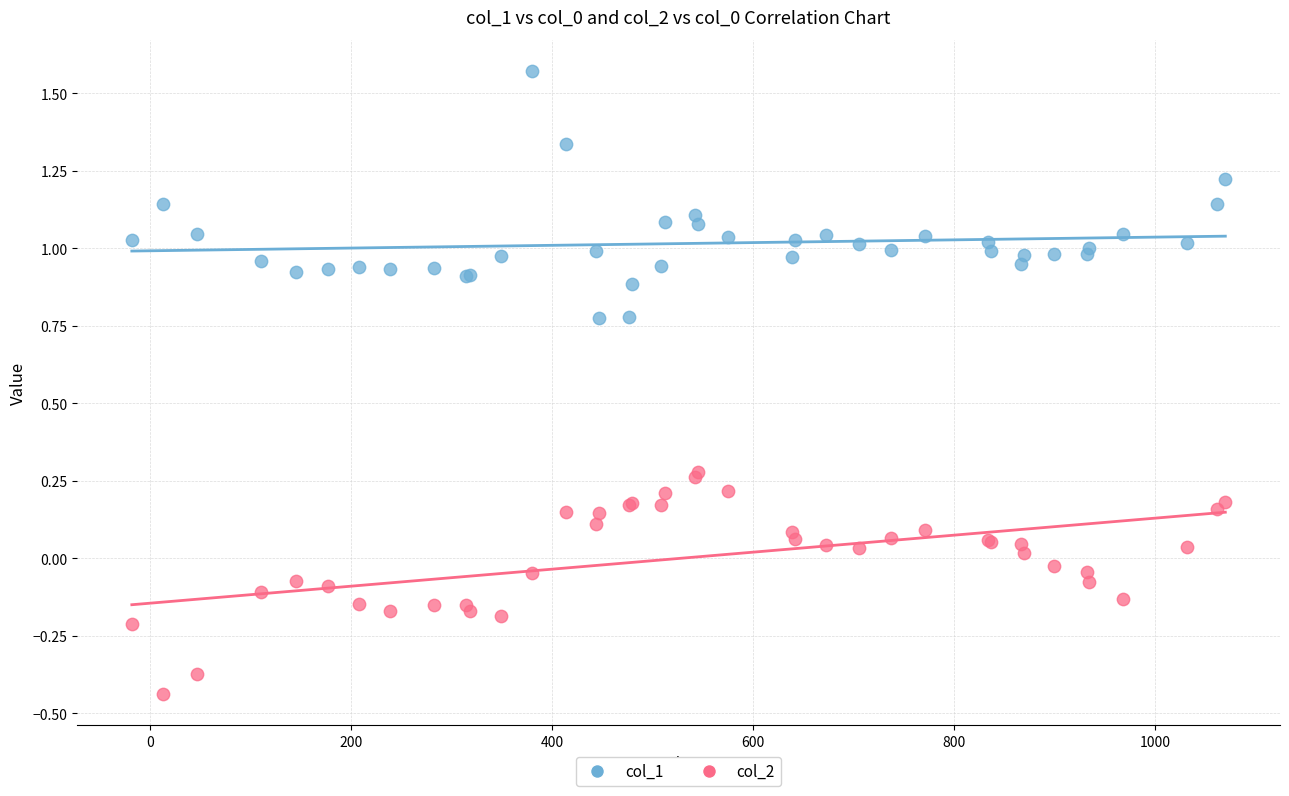

What is the X range (max minus min) for the scatter plot?

1088.0